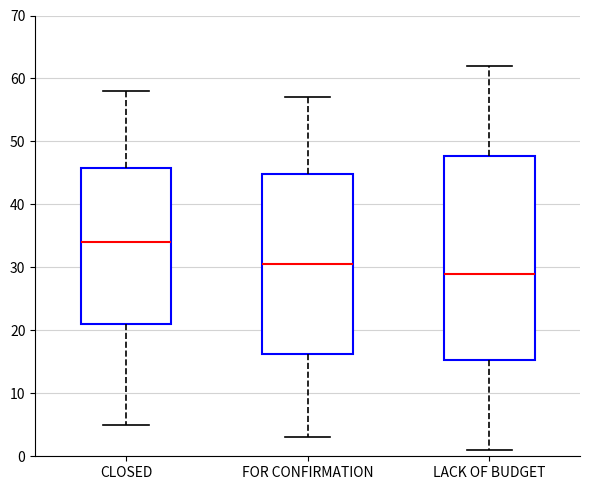

Reading left to right, read every box against the y-axis: the position of its median line, the range the box covers, and the ends of its whiskers. The values are not printed on the chart, so give them approximately, as read against the axis.

CLOSED: median 34, box 21 to 46, whiskers 5 to 58
FOR CONFIRMATION: median 31, box 16 to 45, whiskers 3 to 57
LACK OF BUDGET: median 29, box 15 to 48, whiskers 1 to 62